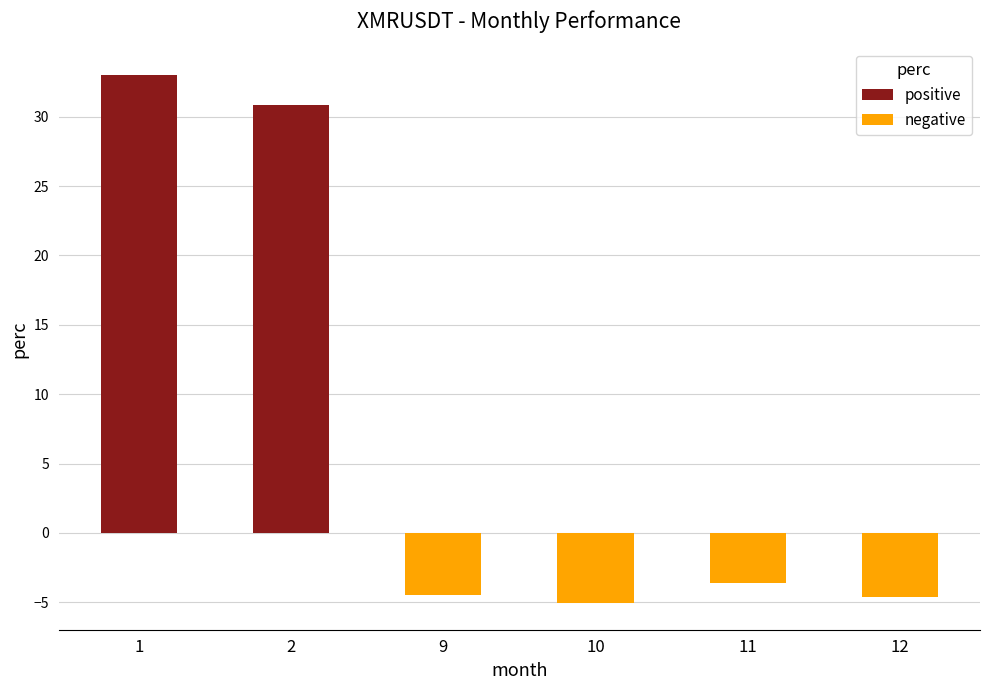

What is the value of the 1st bar from the left?

33.0